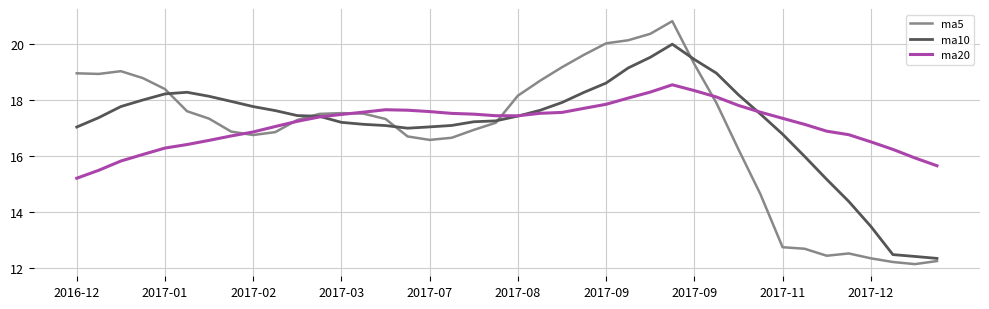

What is the maximum value shown in the chart?

20.8